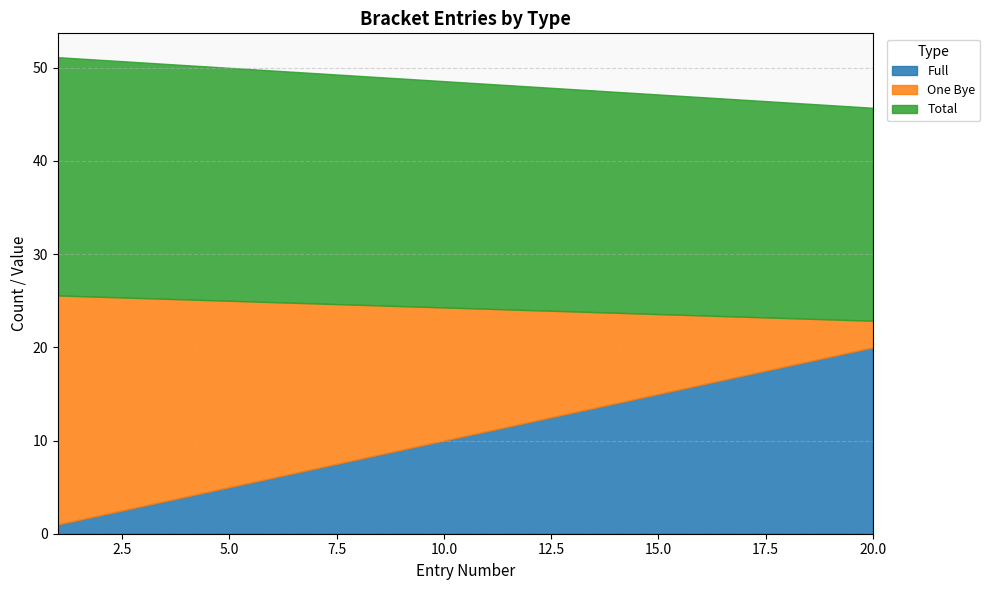

What is the maximum value shown in the chart?

25.6